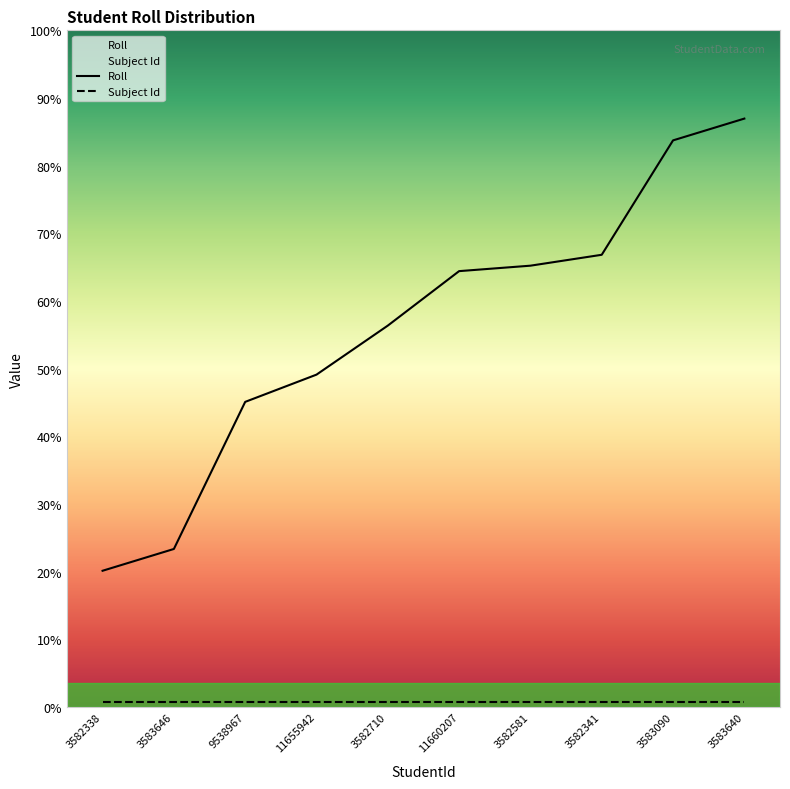

What is the label of the 9th point from the right?

3583646